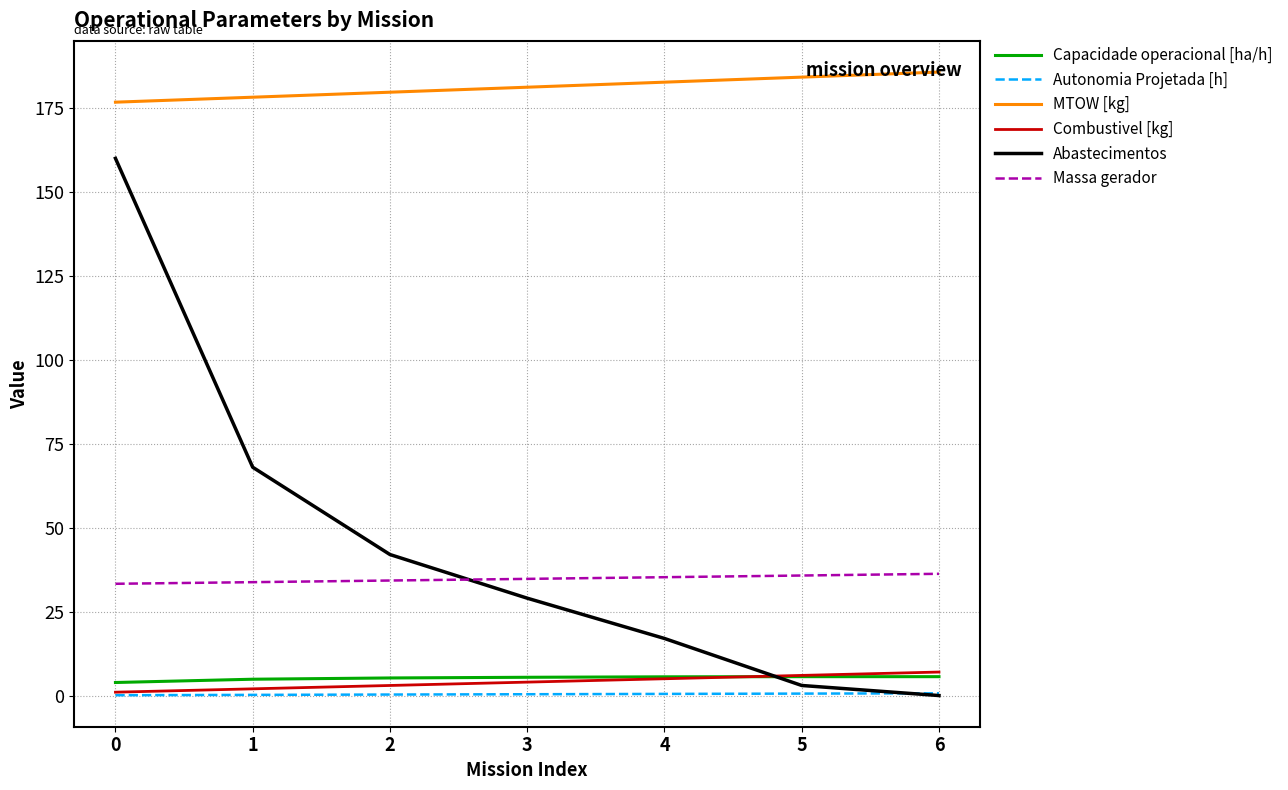

Rank the categories by Abastecimentos value from lowest to highest.

6, 5, 4, 3, 2, 1, 0